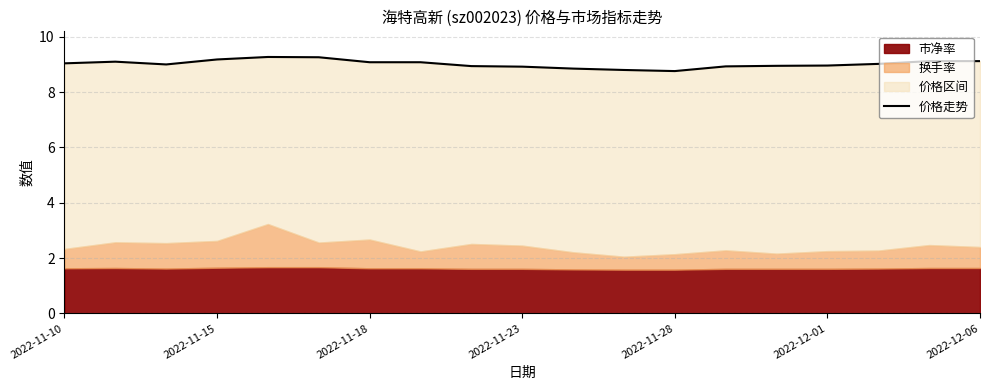

What position from the left is 2022-11-18?

3